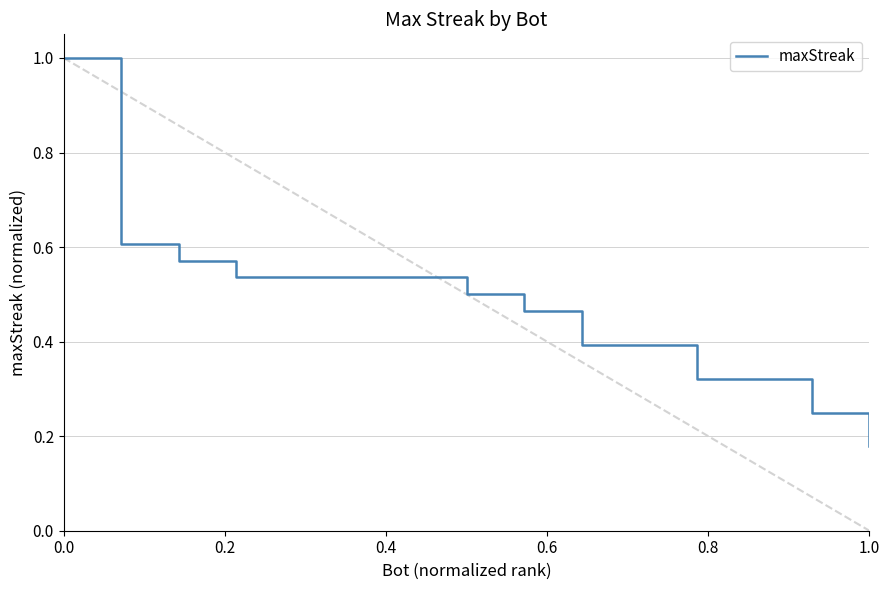

What is the greatest value displayed?

1.0